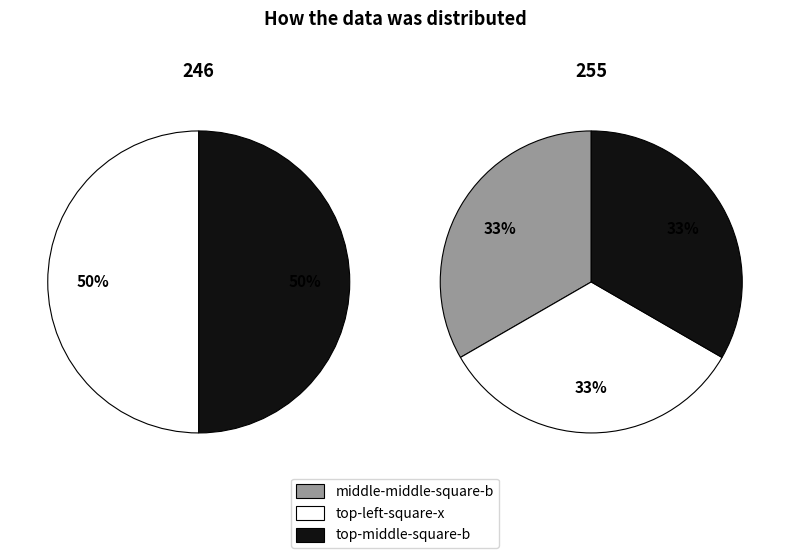

Is the sum of 255 and 246 greater than half?

Yes